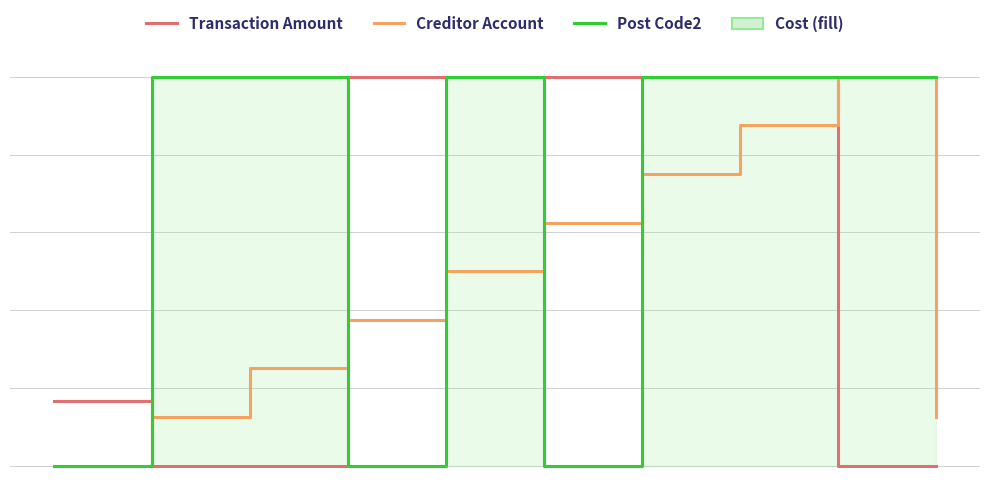

Which series has the largest total across all categories?

Post Code2